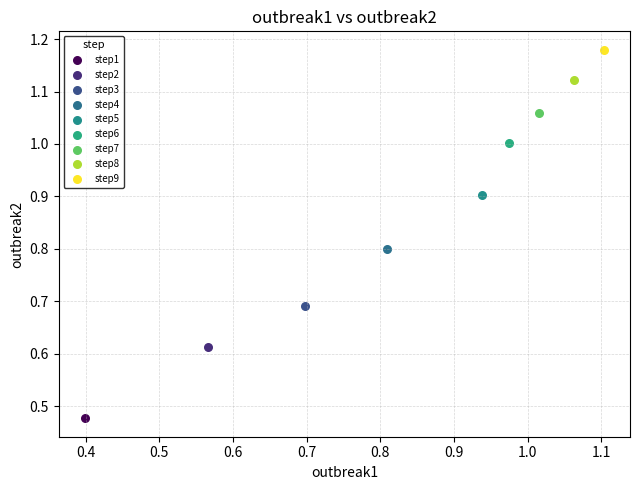

Which series contains the highest Y value?

step9